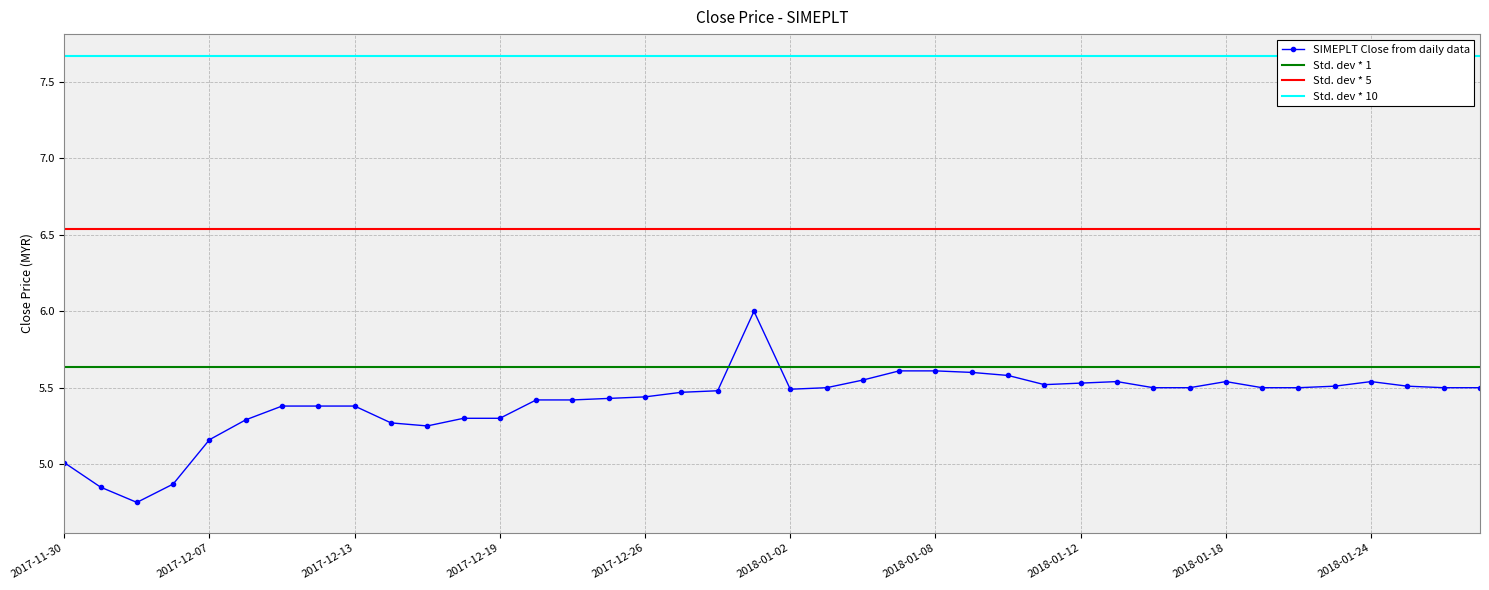

Is it true that the value at 2018-01-11 is 7.3?

False